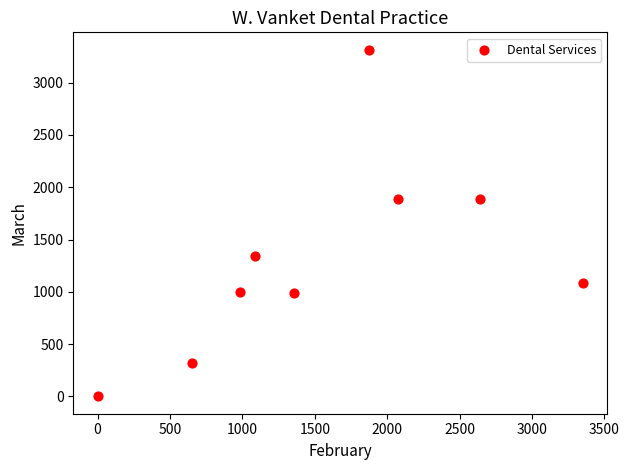

What is the average X value?

1559.2